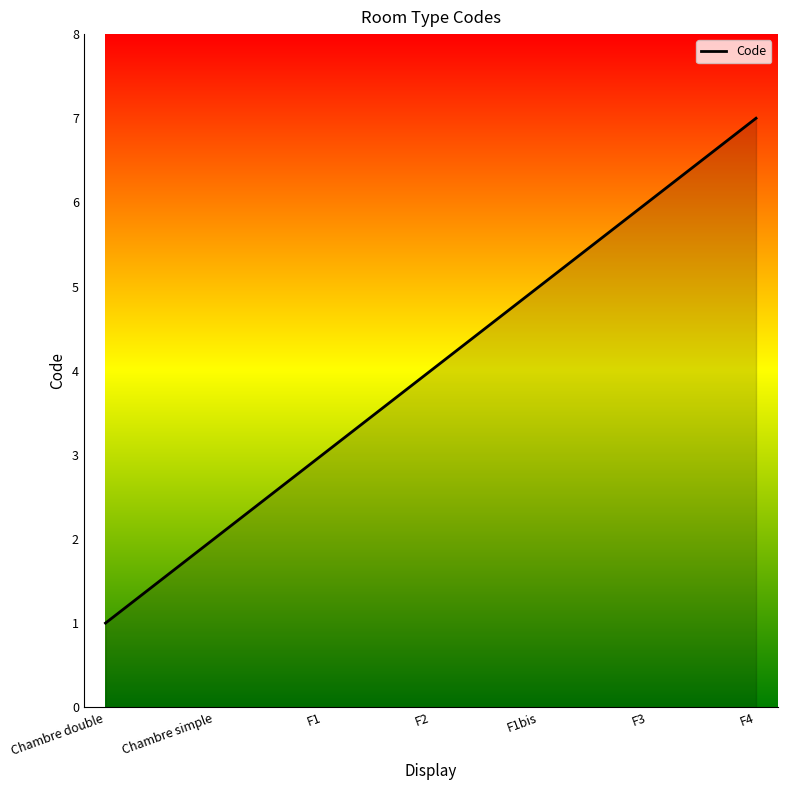

Reading left to right, list all the values displayed in this chart.

1	2	3	4	5	6	7